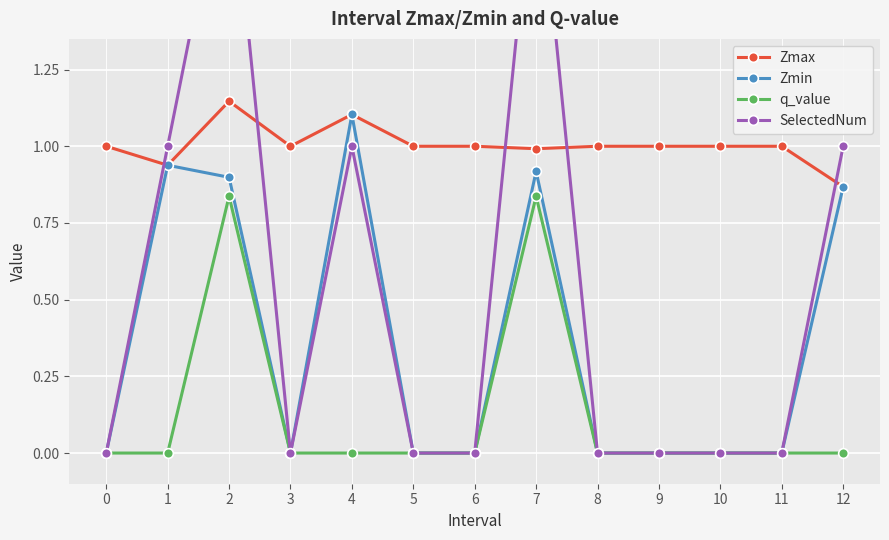

At which category is the sum across all series the highest?

2